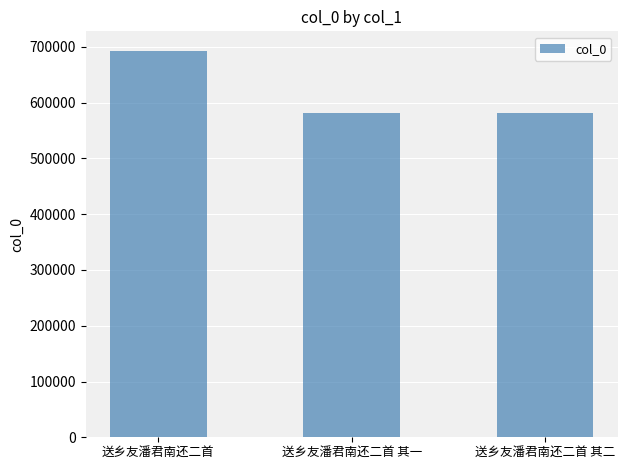

What is the label of the 1st bar from the left?

送乡友潘君南还二首